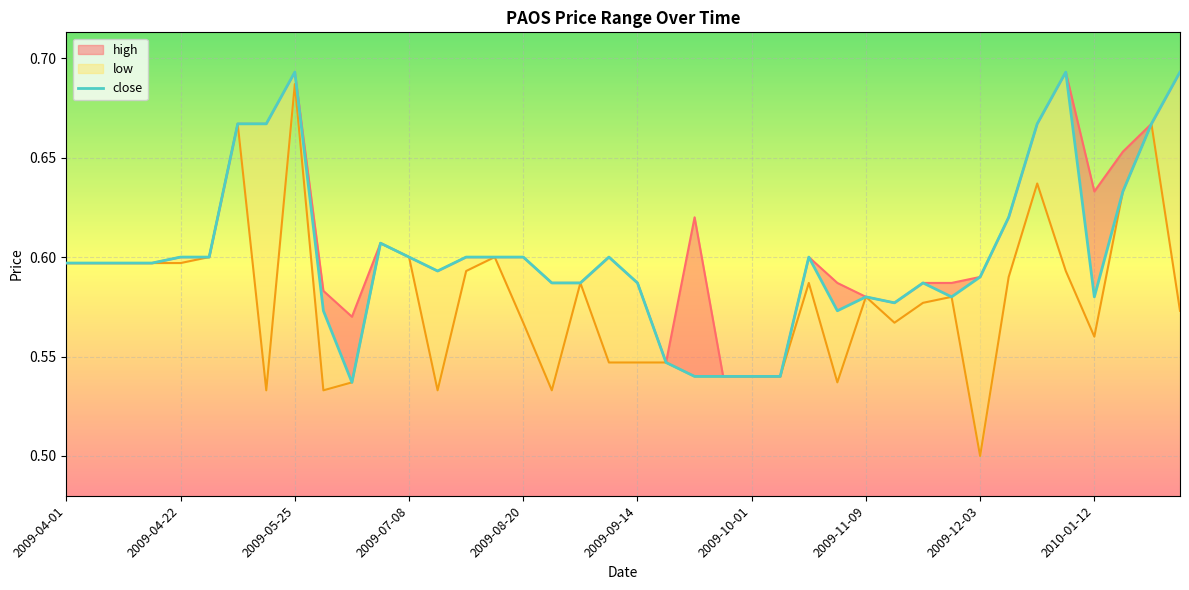

True or false: low and high intersect in this chart.

False